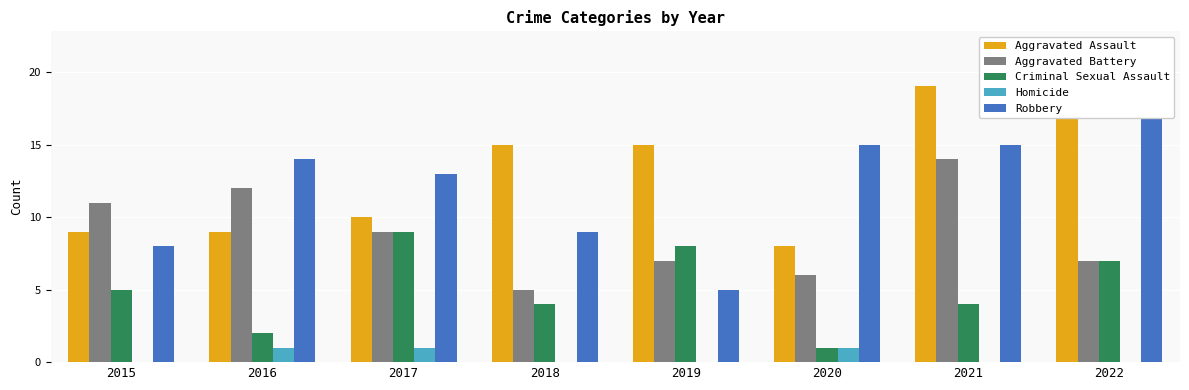

What is the average value of the Criminal Sexual Assault series?

5